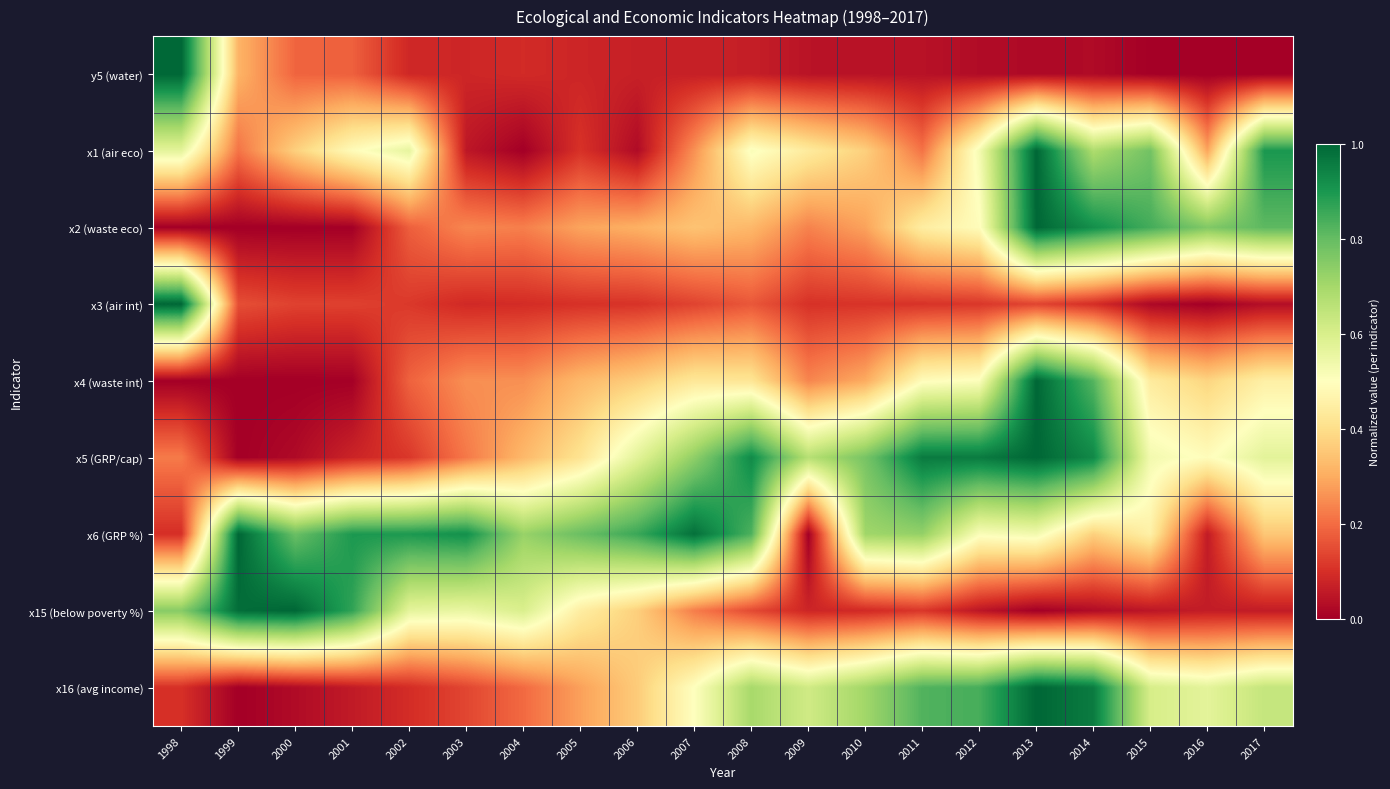

Count the number of data series in this chart.

9